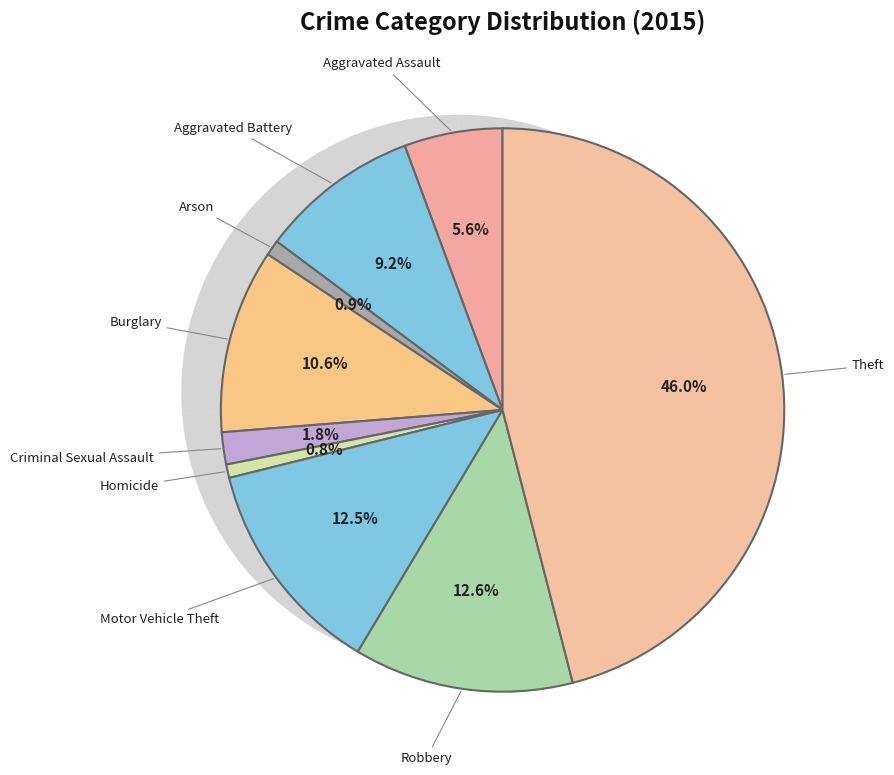

True or false: Homicide accounts for 1% of the total.

True